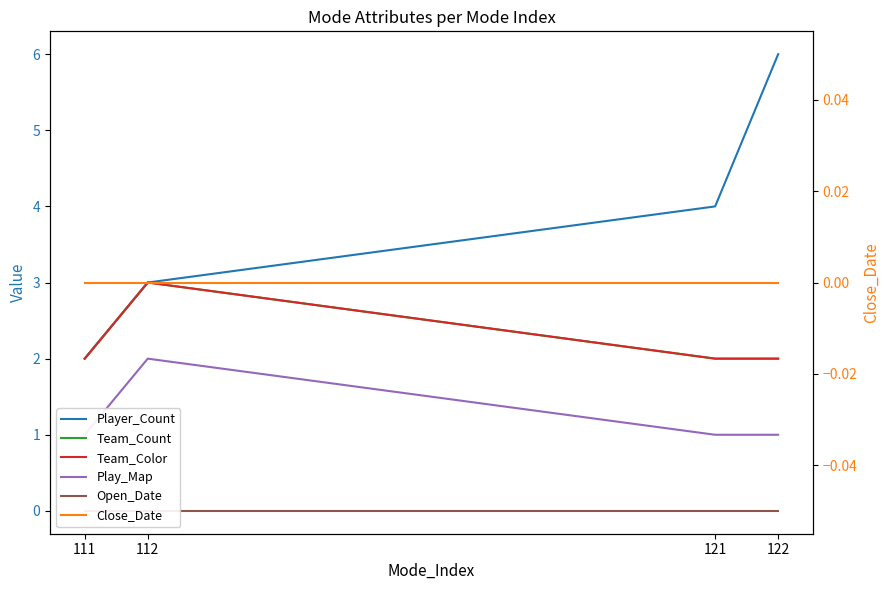

At which category does the chart reach its minimum across all series?

111